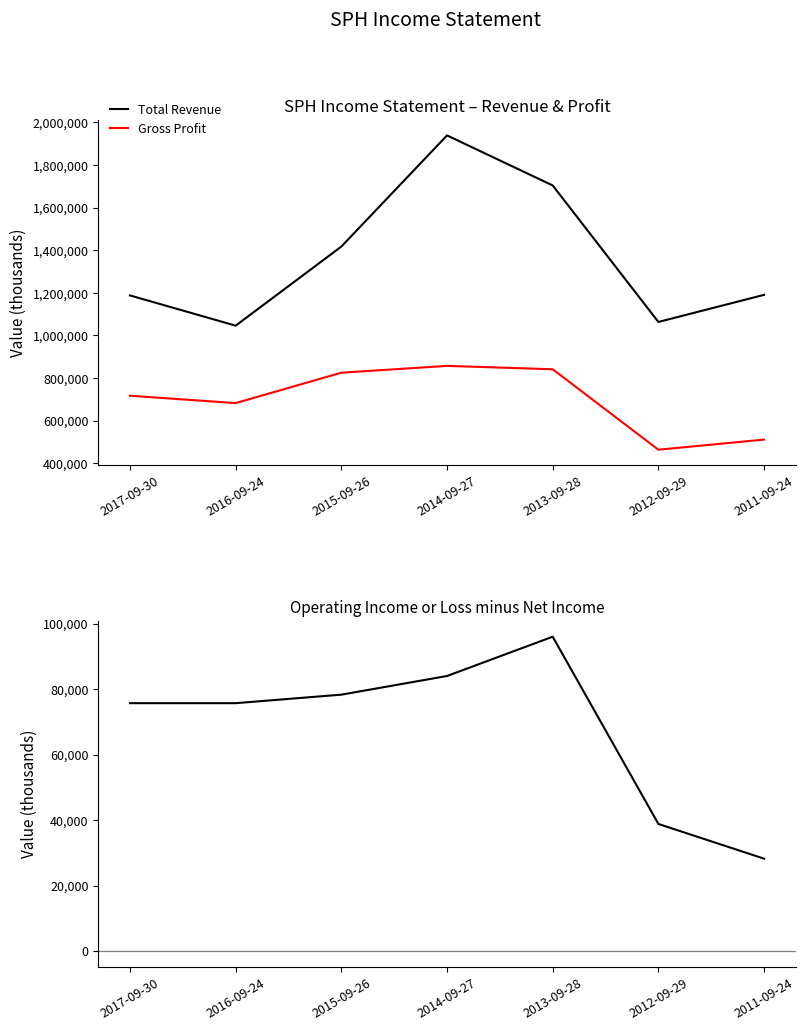

What is the maximum value shown in the chart?

1938300